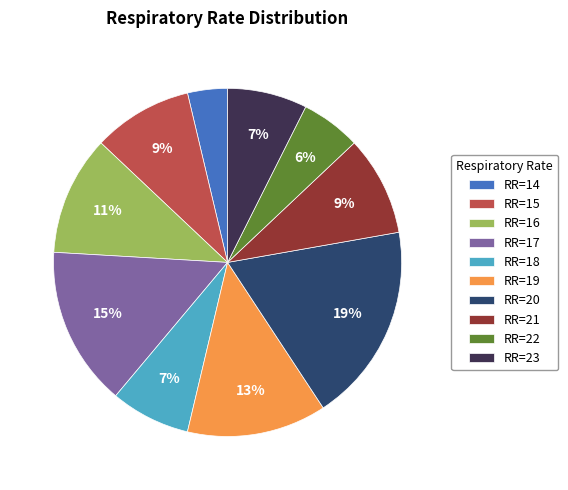

To the nearest percent, what is the average slice percentage?

10%